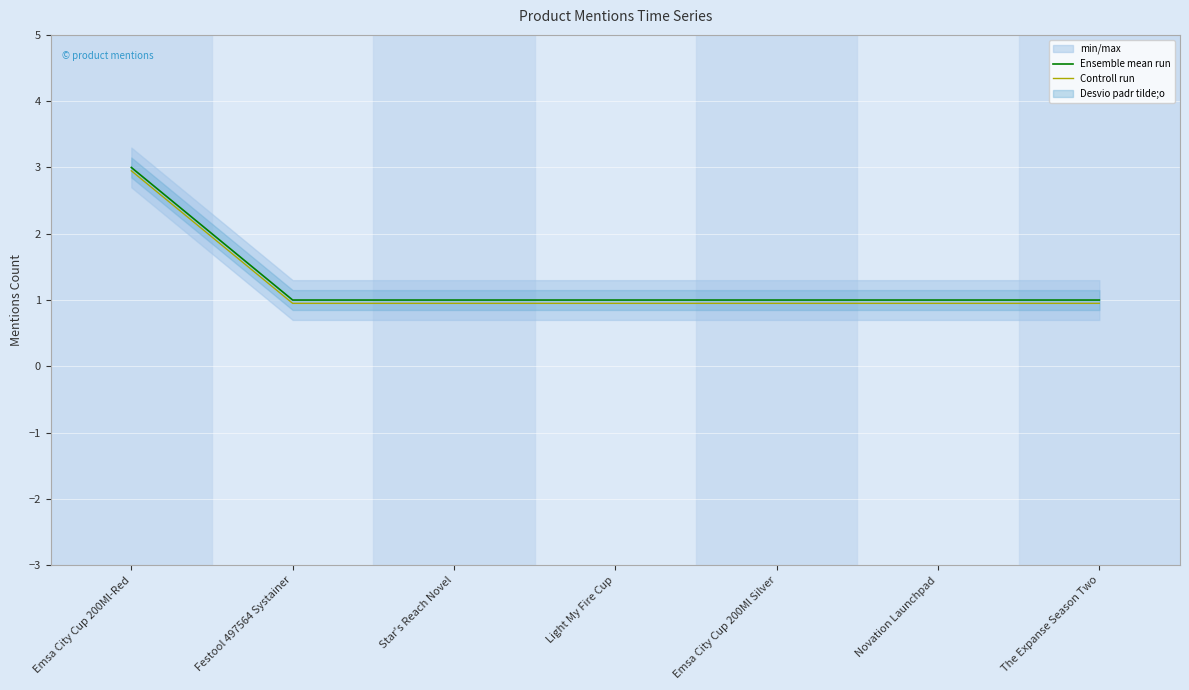

Reading left to right, what are all the values shown in this chart?

Ensemble mean run: Emsa City Cup 200Ml-Red=3.0	Festool 497564 Systainer=1.0	Star's Reach Novel=1.0	Light My Fire Cup=1.0	Emsa City Cup 200Ml Silver=1.0	Novation Launchpad=1.0	The Expanse Season Two=1.0
Controll run: Emsa City Cup 200Ml-Red=3.0	Festool 497564 Systainer=0.9	Star's Reach Novel=0.9	Light My Fire Cup=0.9	Emsa City Cup 200Ml Silver=0.9	Novation Launchpad=0.9	The Expanse Season Two=0.9